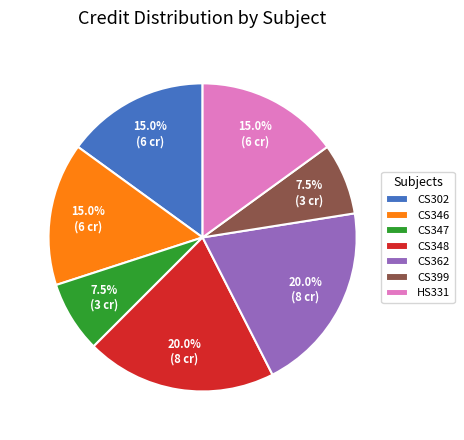

Which has a higher value, CS348 or HS331?

CS348